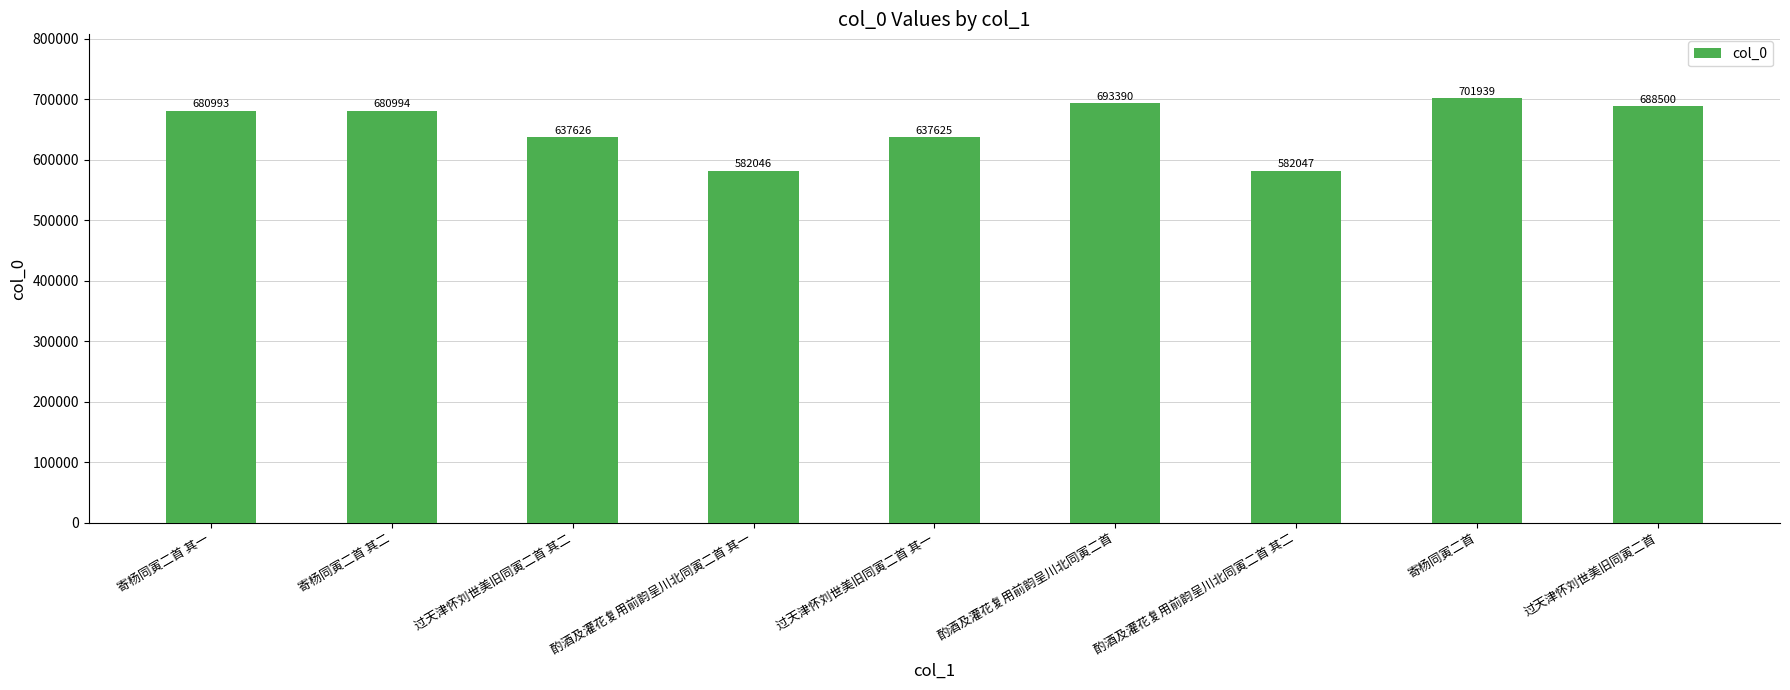

Reading left to right, extract all data points from this chart.

680993	680994	637626	582046	637625	693390	582047	701939	688500